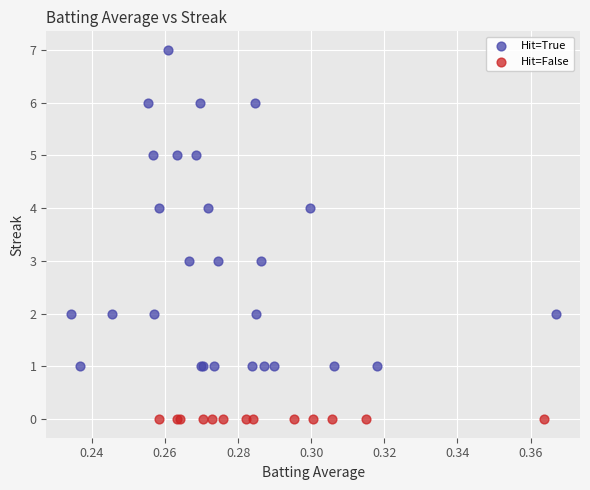

Which series contains the lowest Y value?

Hit=False